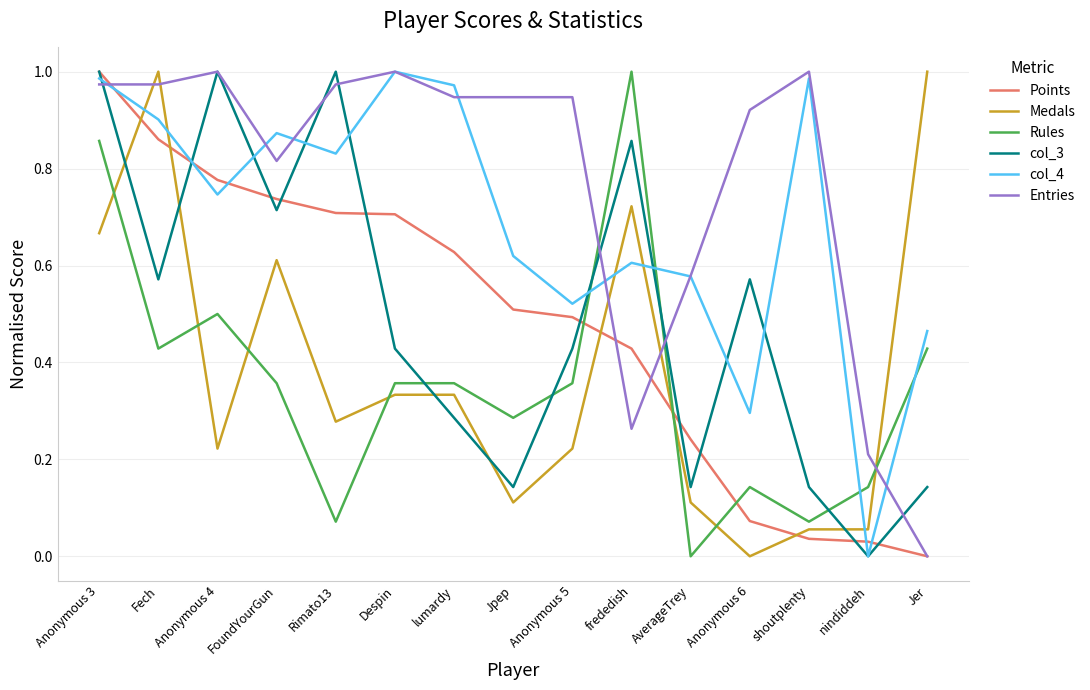

Which series has the largest total across all categories?

Entries